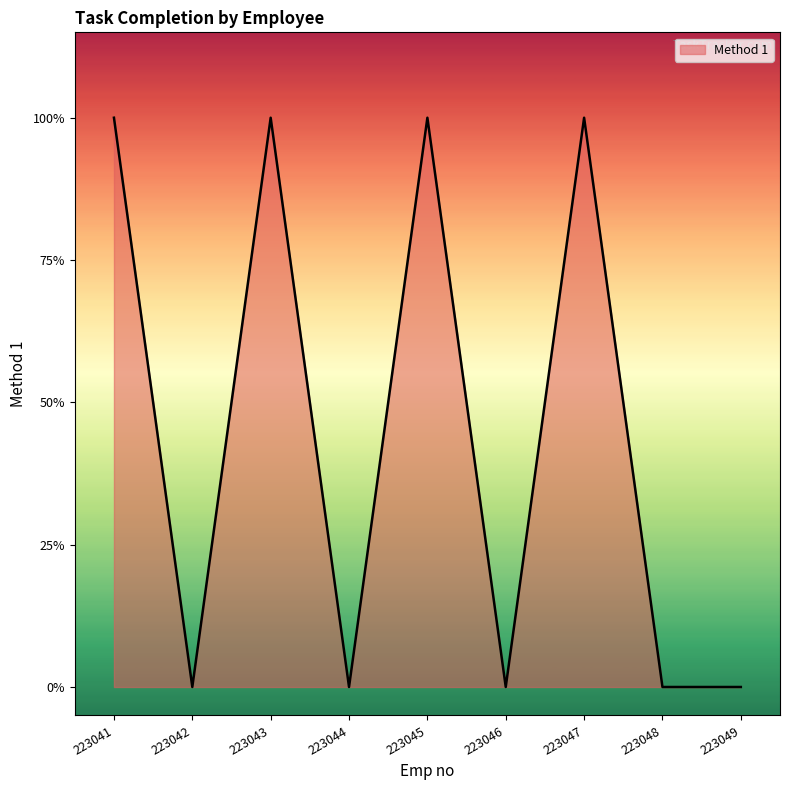

What is the difference between the values at 223043 and 223042?

1